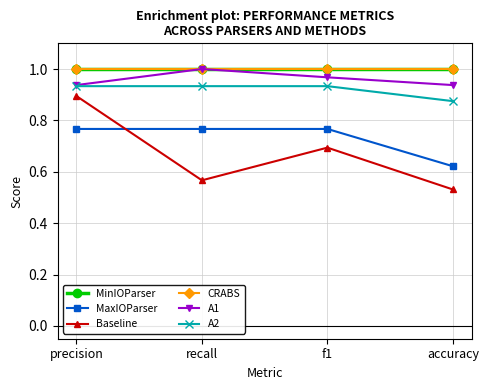

True or false: MinIOParser has more than 1 interior local peaks.

False